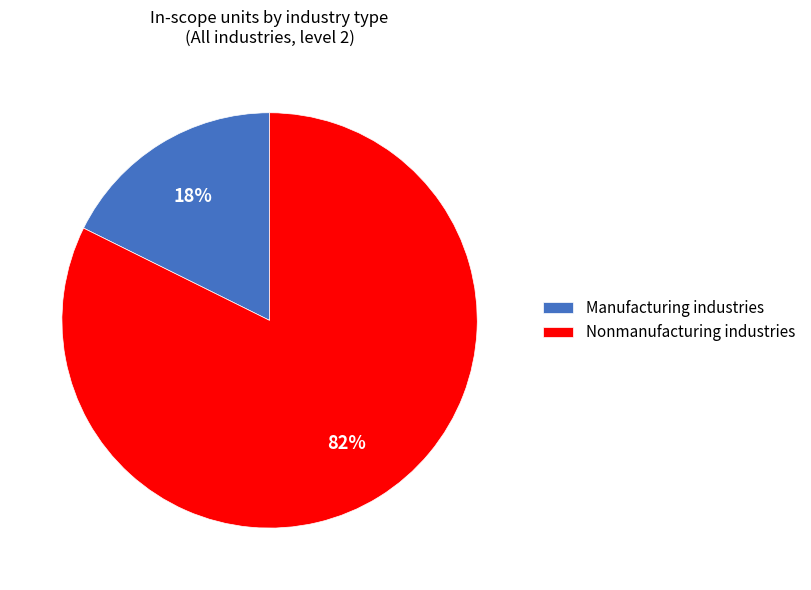

To the nearest percent, what portion does Nonmanufacturing industries represent?

82%